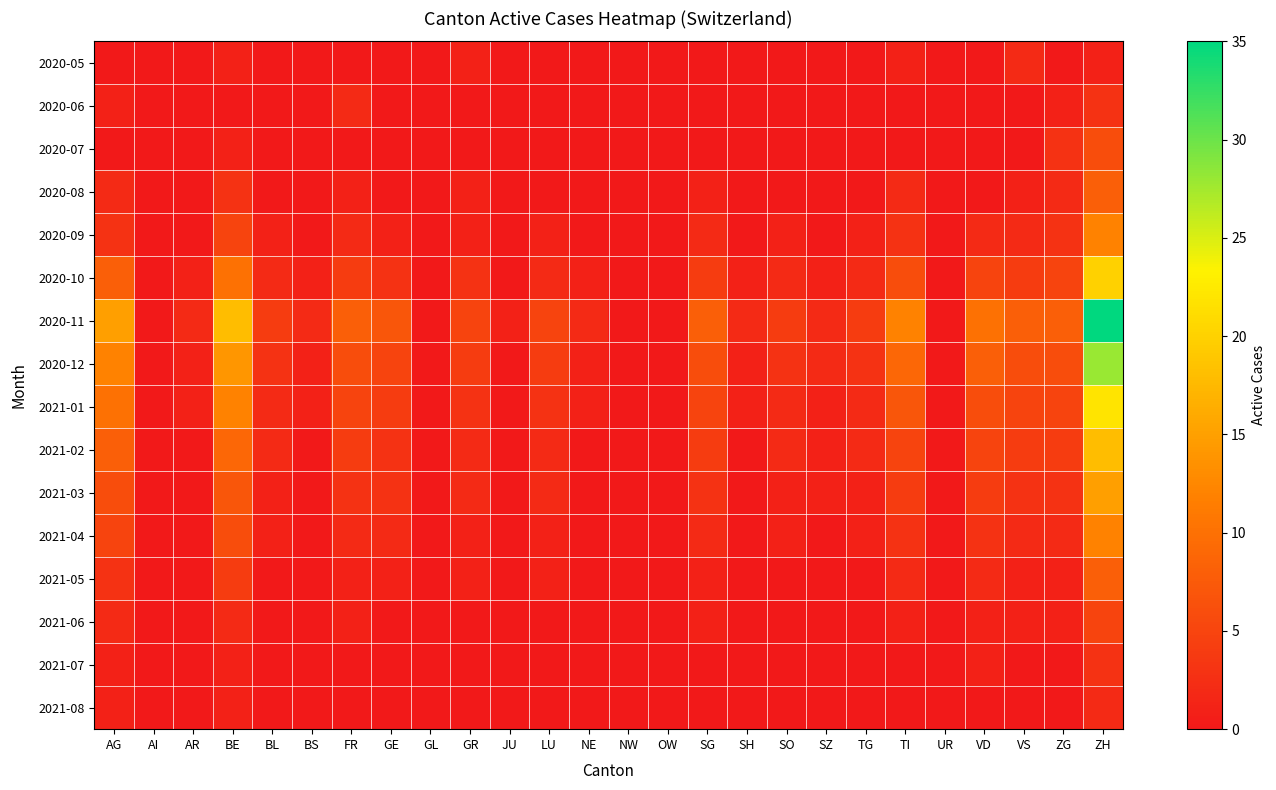

Reading right to left, list all the values displayed in this chart.

2020-05: ZH=1	ZG=0	VS=2	VD=0	UR=0	TI=1	TG=0	SZ=0	SO=0	SH=0	SG=0	OW=0	NW=0	NE=0	LU=0	JU=0	GR=1	GL=0	GE=0	FR=0	BS=0	BL=0	BE=1	AR=0	AI=0	AG=0
2020-06: ZH=3	ZG=1	VS=0	VD=0	UR=0	TI=0	TG=0	SZ=0	SO=0	SH=0	SG=0	OW=0	NW=0	NE=0	LU=0	JU=0	GR=0	GL=0	GE=0	FR=2	BS=0	BL=0	BE=0	AR=0	AI=0	AG=1
2020-07: ZH=6	ZG=3	VS=0	VD=0	UR=0	TI=0	TG=0	SZ=0	SO=0	SH=0	SG=0	OW=0	NW=0	NE=0	LU=0	JU=0	GR=0	GL=0	GE=0	FR=0	BS=0	BL=0	BE=1	AR=0	AI=0	AG=0
2020-08: ZH=8	ZG=2	VS=1	VD=0	UR=0	TI=2	TG=0	SZ=0	SO=0	SH=0	SG=1	OW=0	NW=0	NE=0	LU=0	JU=0	GR=1	GL=0	GE=0	FR=1	BS=0	BL=0	BE=3	AR=0	AI=0	AG=2
2020-09: ZH=12	ZG=3	VS=2	VD=2	UR=0	TI=3	TG=1	SZ=0	SO=1	SH=0	SG=2	OW=0	NW=0	NE=0	LU=1	JU=0	GR=1	GL=0	GE=1	FR=2	BS=0	BL=1	BE=5	AR=0	AI=0	AG=3
2020-10: ZH=20	ZG=5	VS=4	VD=5	UR=0	TI=6	TG=2	SZ=1	SO=2	SH=1	SG=4	OW=0	NW=0	NE=1	LU=2	JU=0	GR=3	GL=0	GE=3	FR=4	BS=1	BL=2	BE=10	AR=1	AI=0	AG=8
2020-11: ZH=35	ZG=8	VS=8	VD=10	UR=0	TI=12	TG=4	SZ=2	SO=4	SH=2	SG=8	OW=0	NW=0	NE=2	LU=5	JU=1	GR=5	GL=0	GE=7	FR=8	BS=2	BL=4	BE=18	AR=2	AI=0	AG=15
2020-12: ZH=28	ZG=6	VS=6	VD=8	UR=0	TI=9	TG=3	SZ=2	SO=3	SH=1	SG=6	OW=0	NW=0	NE=1	LU=4	JU=0	GR=4	GL=0	GE=5	FR=6	BS=1	BL=3	BE=14	AR=1	AI=0	AG=12
2021-01: ZH=22	ZG=5	VS=5	VD=6	UR=0	TI=7	TG=2	SZ=1	SO=2	SH=1	SG=5	OW=0	NW=0	NE=1	LU=3	JU=0	GR=3	GL=0	GE=4	FR=5	BS=1	BL=2	BE=12	AR=1	AI=0	AG=10
2021-02: ZH=18	ZG=4	VS=4	VD=5	UR=0	TI=5	TG=2	SZ=1	SO=2	SH=0	SG=4	OW=0	NW=0	NE=0	LU=2	JU=0	GR=2	GL=0	GE=3	FR=4	BS=0	BL=2	BE=9	AR=0	AI=0	AG=8
2021-03: ZH=15	ZG=3	VS=3	VD=4	UR=0	TI=4	TG=1	SZ=1	SO=1	SH=0	SG=3	OW=0	NW=0	NE=0	LU=2	JU=0	GR=2	GL=0	GE=3	FR=3	BS=0	BL=1	BE=7	AR=0	AI=0	AG=6
2021-04: ZH=12	ZG=2	VS=2	VD=3	UR=0	TI=3	TG=1	SZ=0	SO=1	SH=0	SG=2	OW=0	NW=0	NE=0	LU=1	JU=0	GR=1	GL=0	GE=2	FR=2	BS=0	BL=1	BE=6	AR=0	AI=0	AG=5
2021-05: ZH=8	ZG=1	VS=1	VD=2	UR=0	TI=2	TG=0	SZ=0	SO=0	SH=0	SG=1	OW=0	NW=0	NE=0	LU=1	JU=0	GR=1	GL=0	GE=1	FR=1	BS=0	BL=0	BE=4	AR=0	AI=0	AG=3
2021-06: ZH=5	ZG=1	VS=1	VD=1	UR=0	TI=1	TG=0	SZ=0	SO=0	SH=0	SG=1	OW=0	NW=0	NE=0	LU=0	JU=0	GR=0	GL=0	GE=0	FR=1	BS=0	BL=0	BE=2	AR=0	AI=0	AG=2
2021-07: ZH=3	ZG=0	VS=0	VD=1	UR=0	TI=0	TG=0	SZ=0	SO=0	SH=0	SG=0	OW=0	NW=0	NE=0	LU=0	JU=0	GR=0	GL=0	GE=0	FR=0	BS=0	BL=0	BE=1	AR=0	AI=0	AG=1
2021-08: ZH=2	ZG=0	VS=0	VD=0	UR=0	TI=0	TG=0	SZ=0	SO=0	SH=0	SG=0	OW=0	NW=0	NE=0	LU=0	JU=0	GR=0	GL=0	GE=0	FR=0	BS=0	BL=0	BE=1	AR=0	AI=0	AG=1